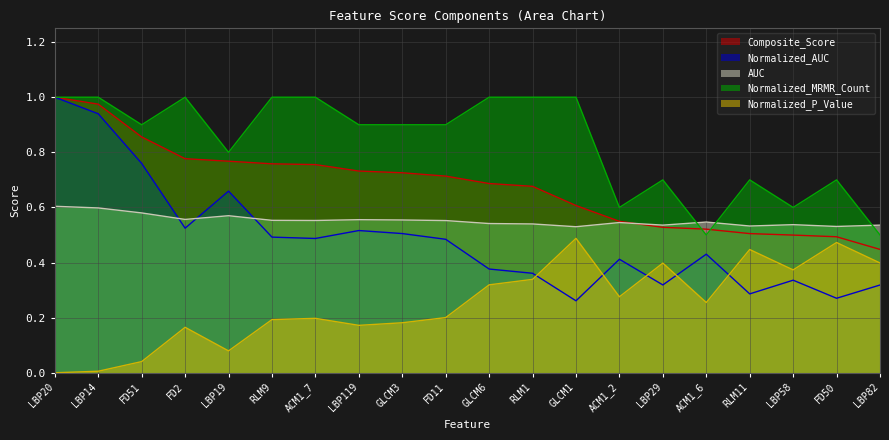

How many interior local peaks does the AUC series have?

5